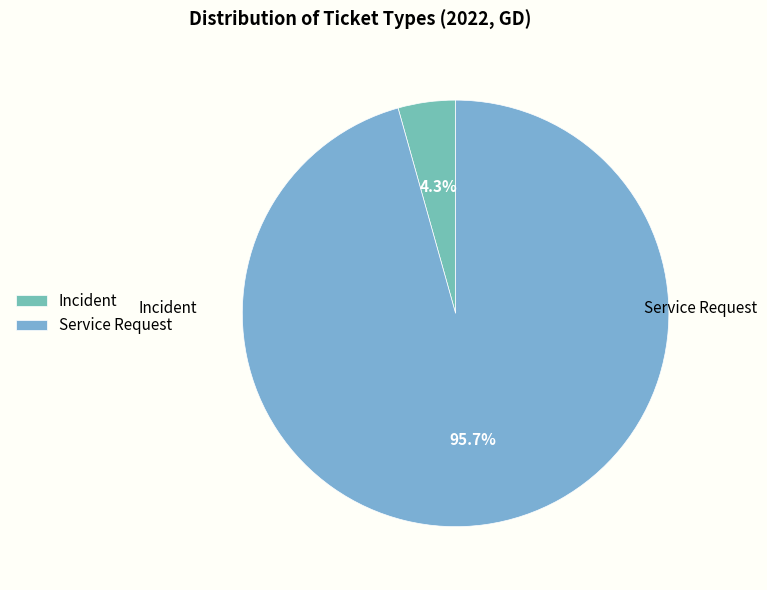

Is it true that Service Request is 96% of the pie?

True